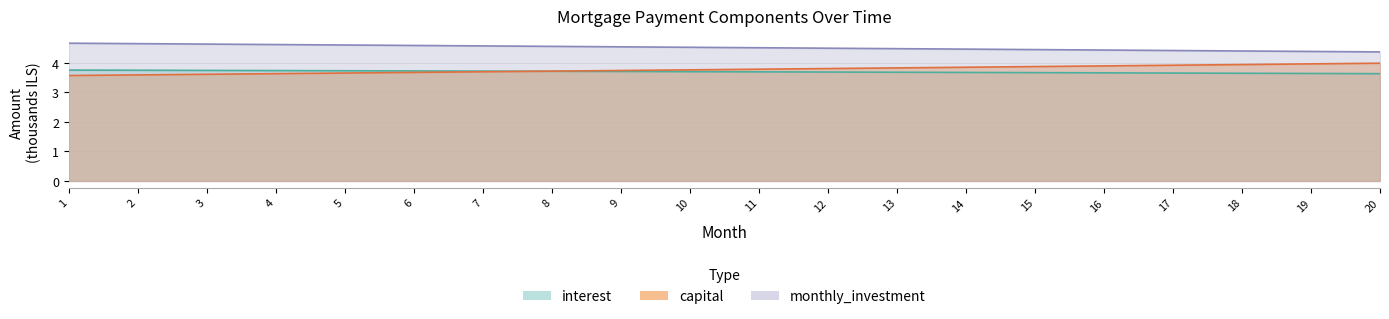

What is the minimum value shown in the chart?

3.6